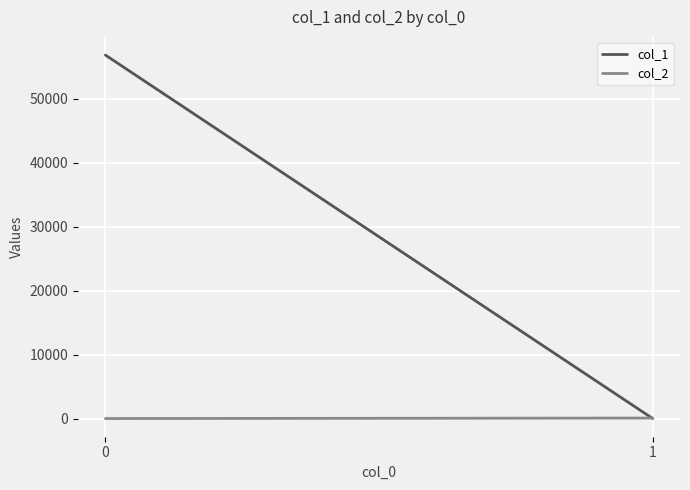

What is the spread (max minus min) of values at 1?

68